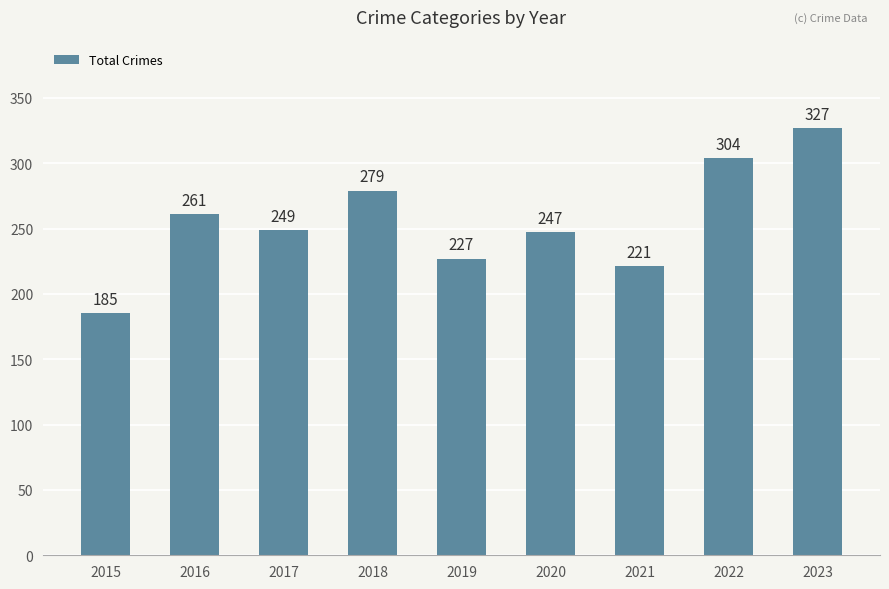

Which has a higher value, 2018 or 2023?

2023